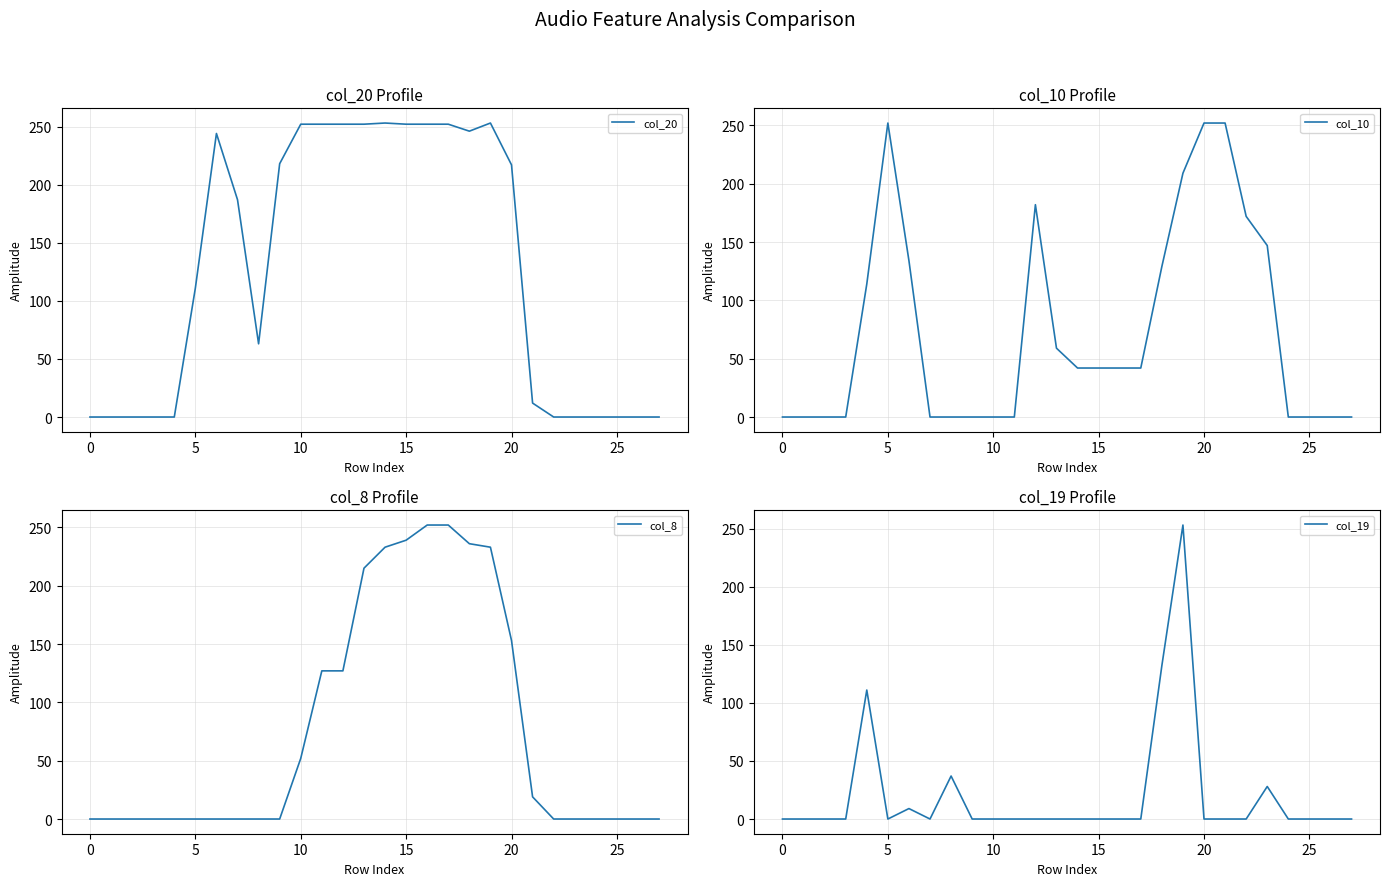

Reading right to left, extract all data points from this chart.

col_20: 0	0	0	0	0	0	12	217	253	246	252	252	252	253	252	252	252	252	218	63	187	244	111	0	0	0	0	0
col_10: 0	0	0	0	147	172	252	252	209	129	42	42	42	42	59	182	0	0	0	0	0	134	252	114	0	0	0	0
col_8: 0	0	0	0	0	0	19	153	233	236	252	252	239	233	215	127	127	52	0	0	0	0	0	0	0	0	0	0
col_19: 0	0	0	0	28	0	0	0	253	132	0	0	0	0	0	0	0	0	0	37	0	9	0	111	0	0	0	0